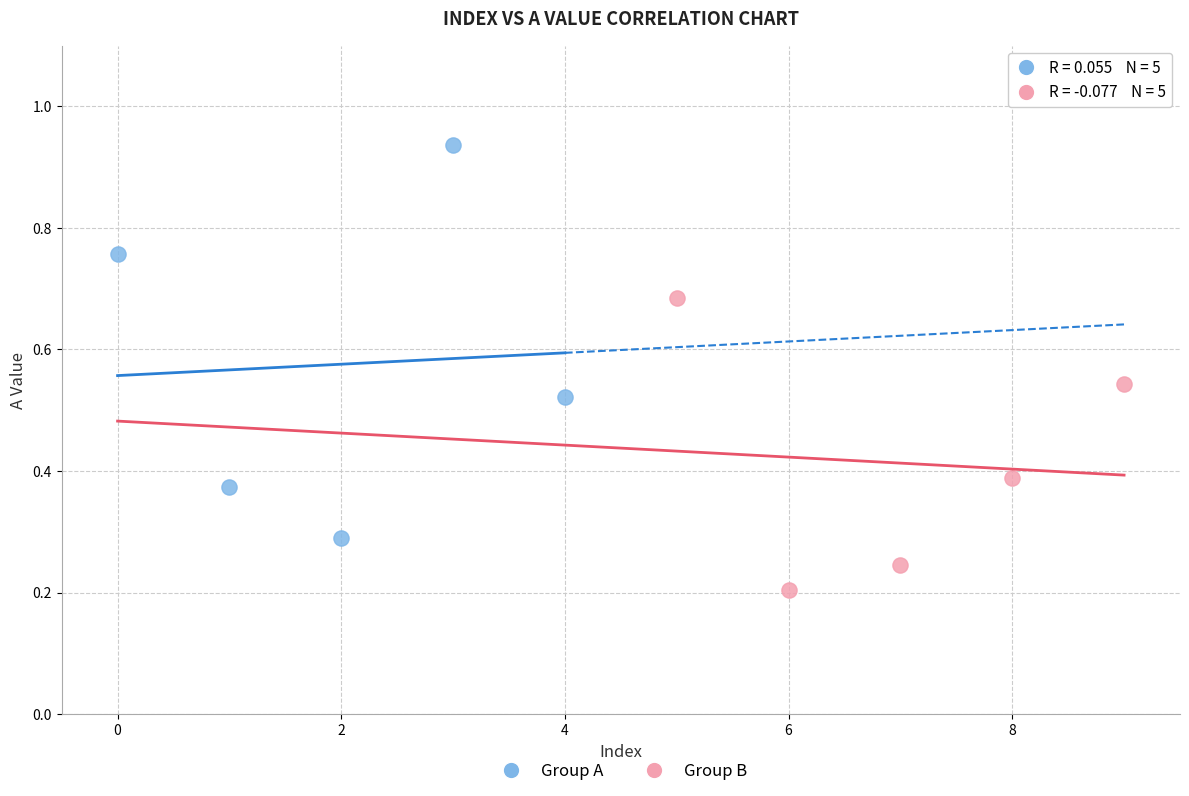

What are all the series names shown in the legend?

Group A, Group B